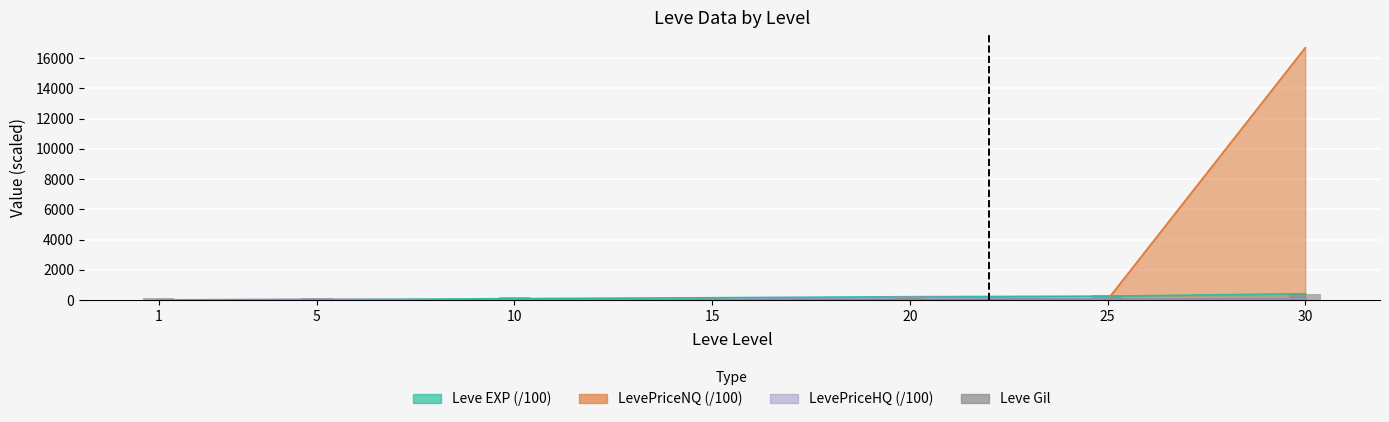

At which label does the data first exceed 172?

20